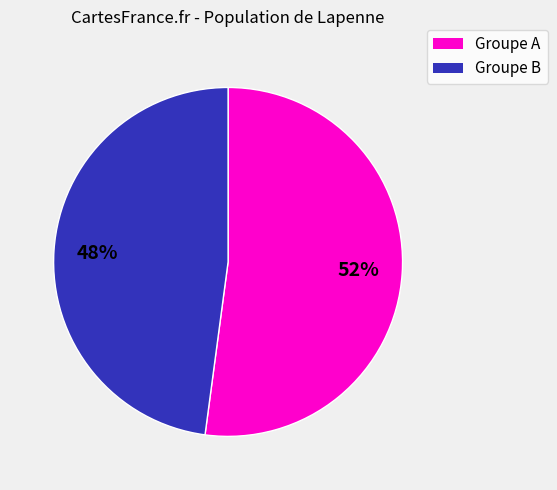

To the nearest percent, what is the difference between the largest and smallest slice percentages?

4%